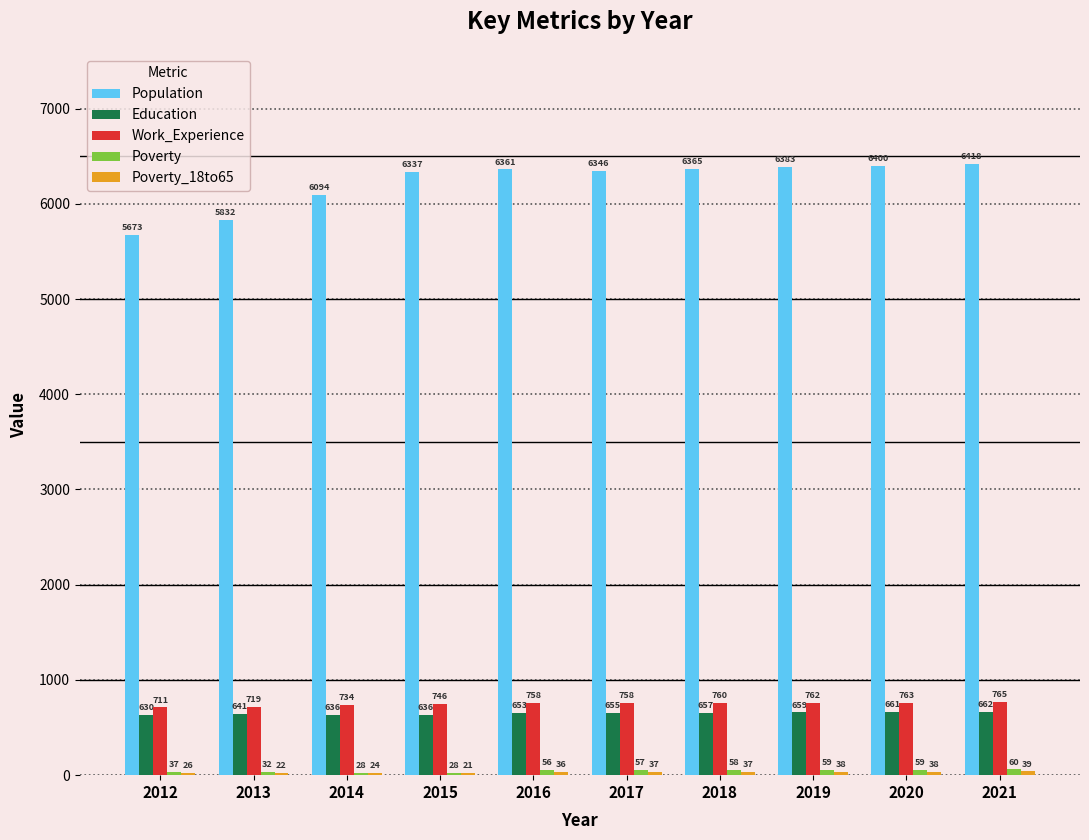

The Education series shows 383 at 2014. True or false?

False